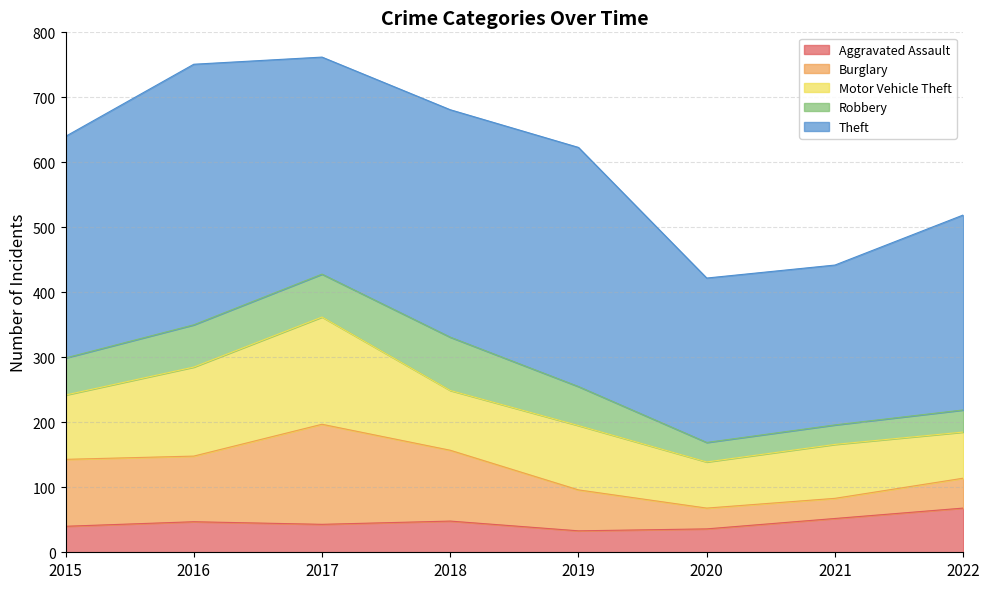

True or false: Robbery has more than 0 interior local peaks.

True